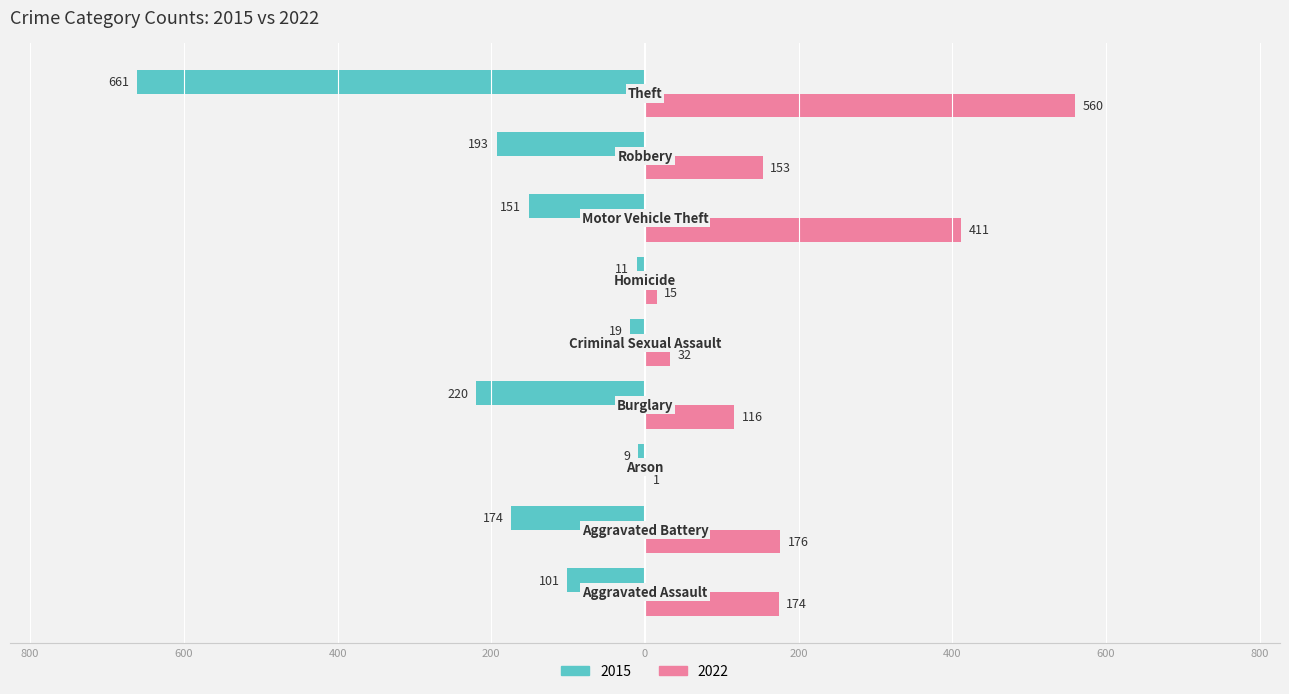

Reading right to left, extract all data points from this chart.

2015: Theft=-661	Robbery=-193	Motor Vehicle Theft=-151	Homicide=-11	Criminal Sexual Assault=-19	Burglary=-220	Arson=-9	Aggravated Battery=-174	Aggravated Assault=-101
2022: Theft=560	Robbery=153	Motor Vehicle Theft=411	Homicide=15	Criminal Sexual Assault=32	Burglary=116	Arson=1	Aggravated Battery=176	Aggravated Assault=174